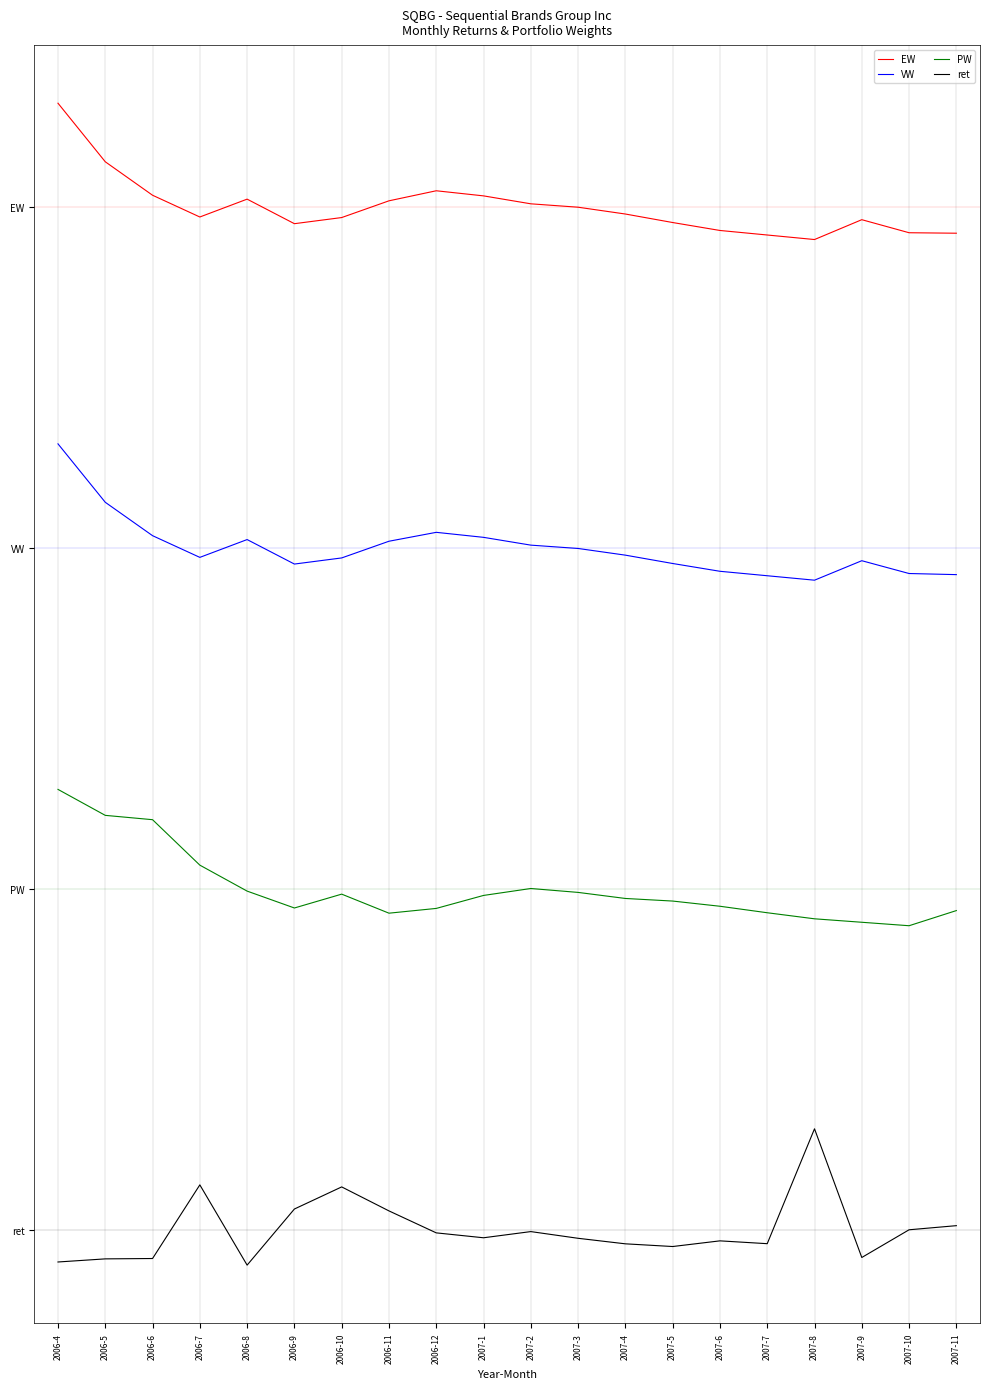

What is the approximate value of PW at 2006-4?

3.2